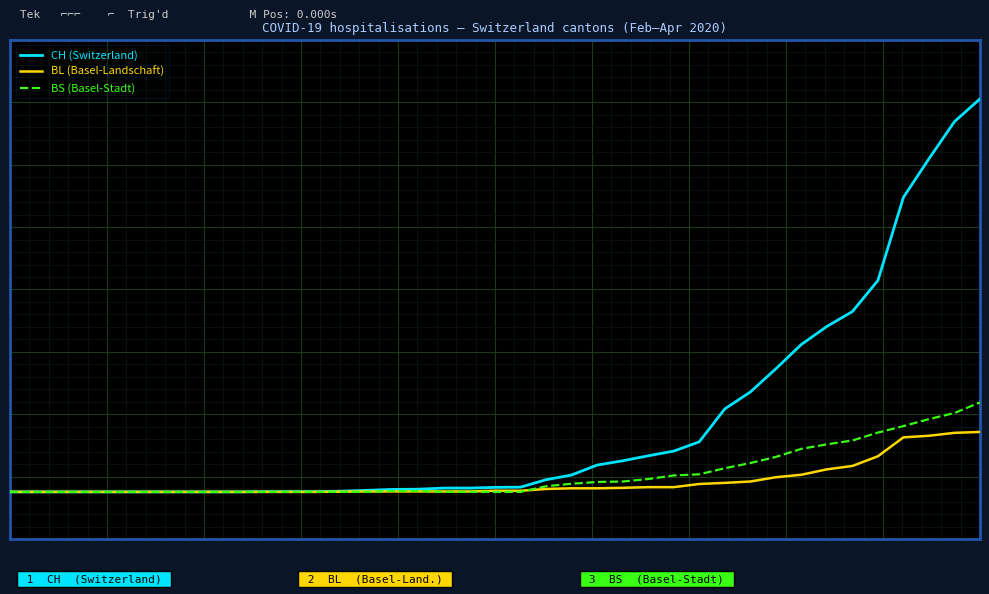

True or false: CH (Switzerland) and BS (Basel-Stadt) intersect in this chart.

False